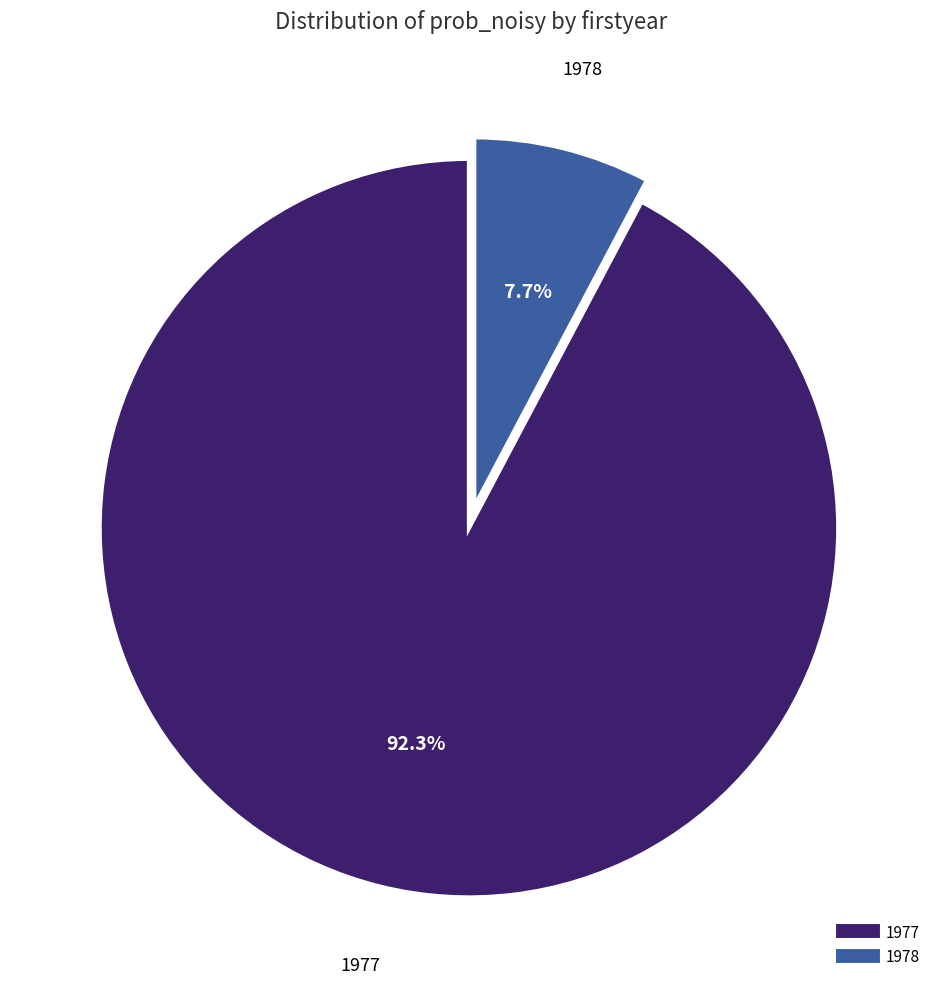

How many segments does this pie chart have?

2